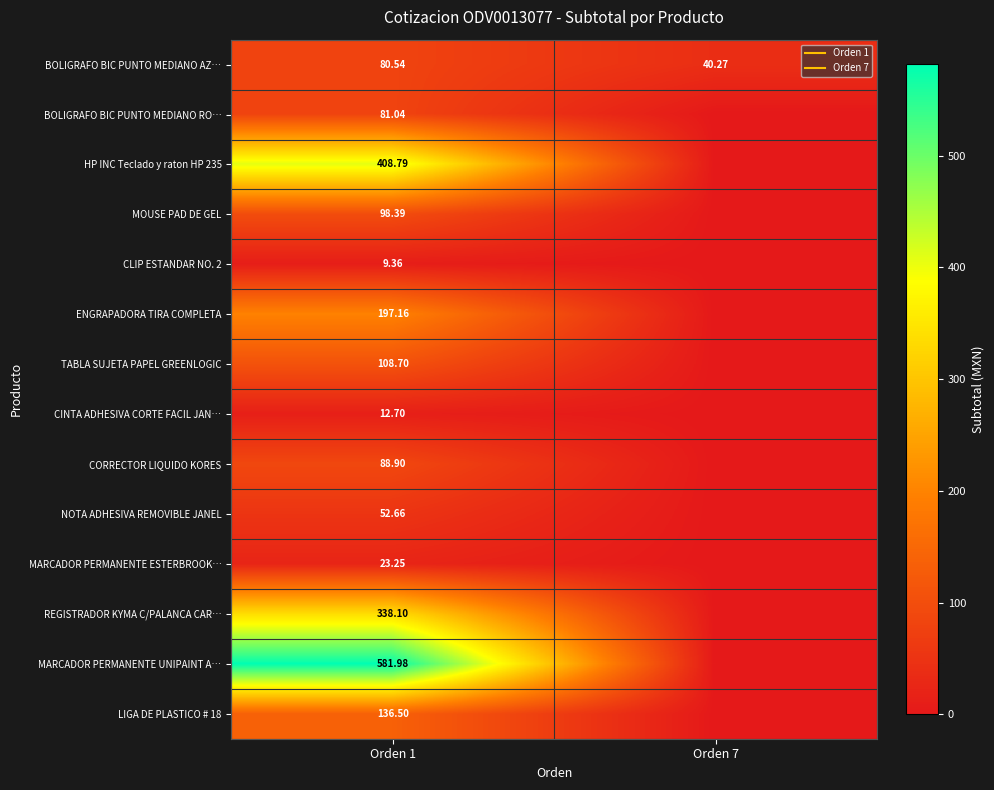

True or false: BOLIGRAFO BIC PUNTO MEDIANO AZ… has a value of 80.5 at Orden 1.

True